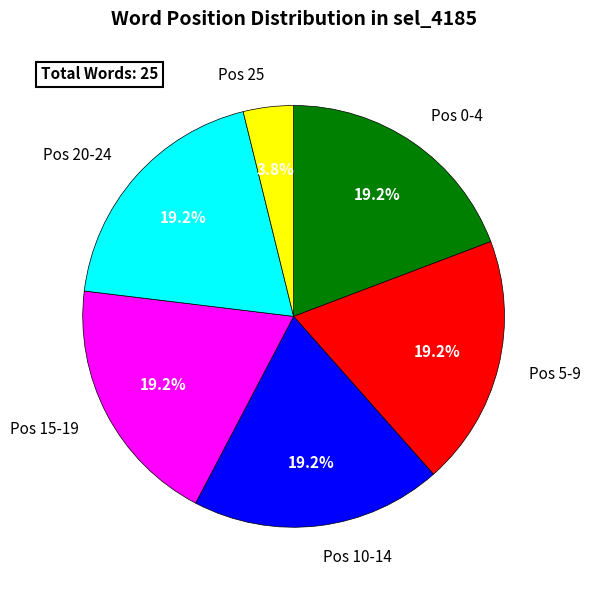

Does any single category account for the majority?

No